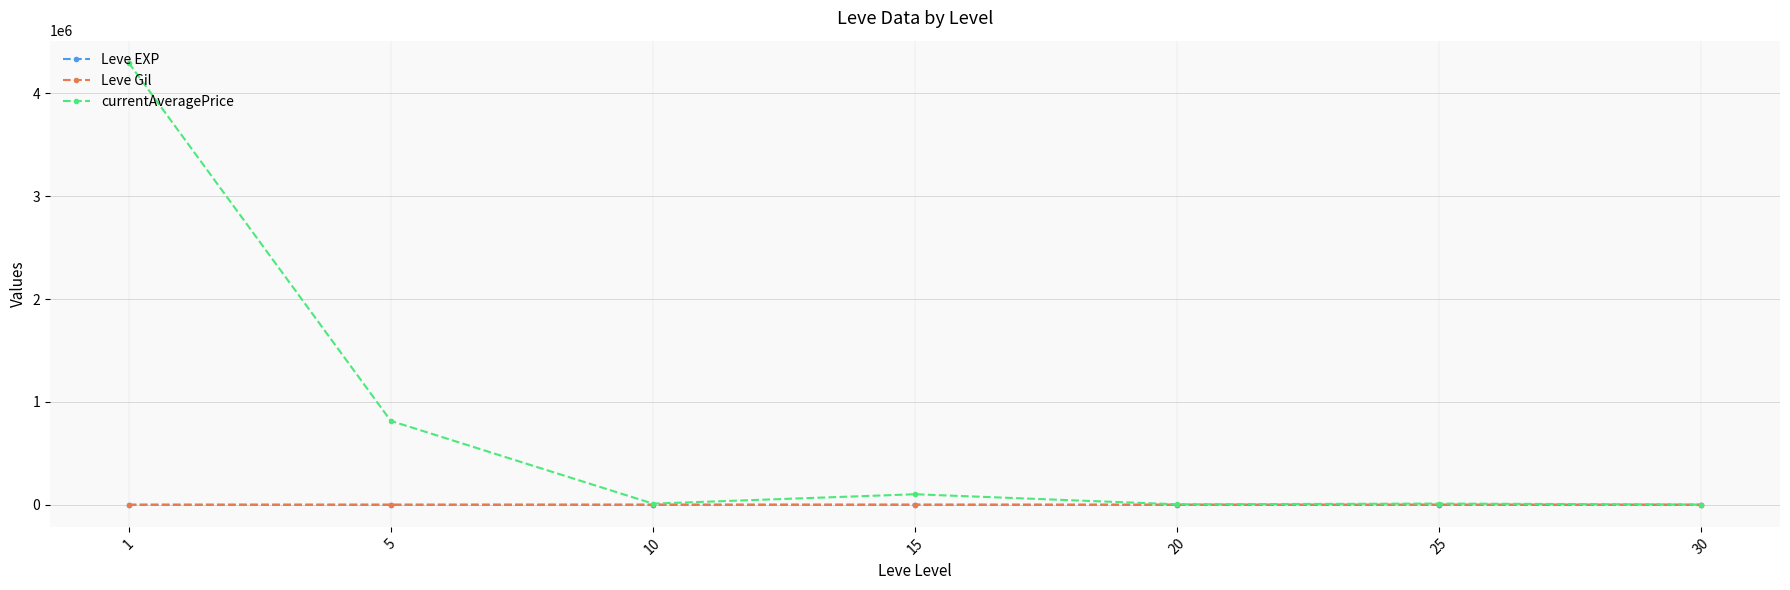

How many lines are shown in the chart?

3